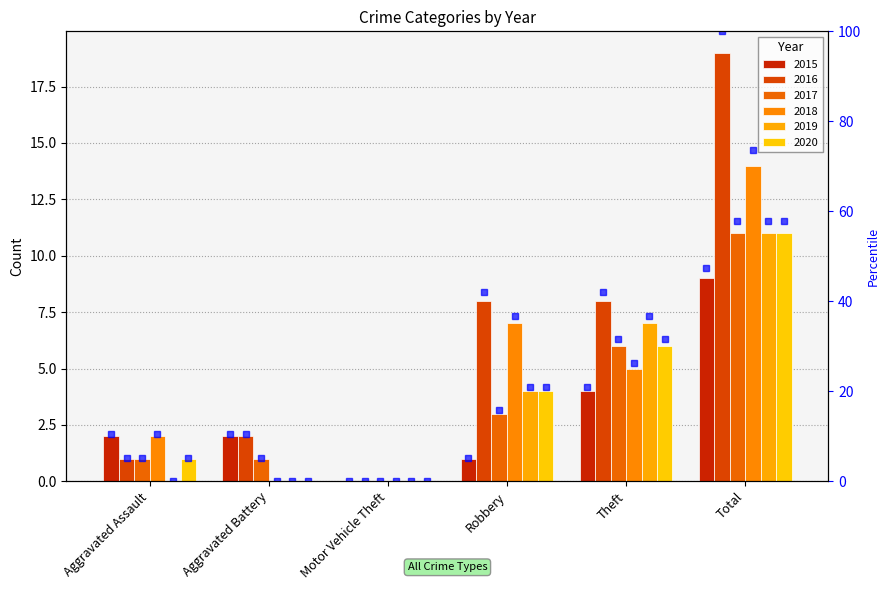

What is the difference between the maximum and minimum values in the 2016 series?

19